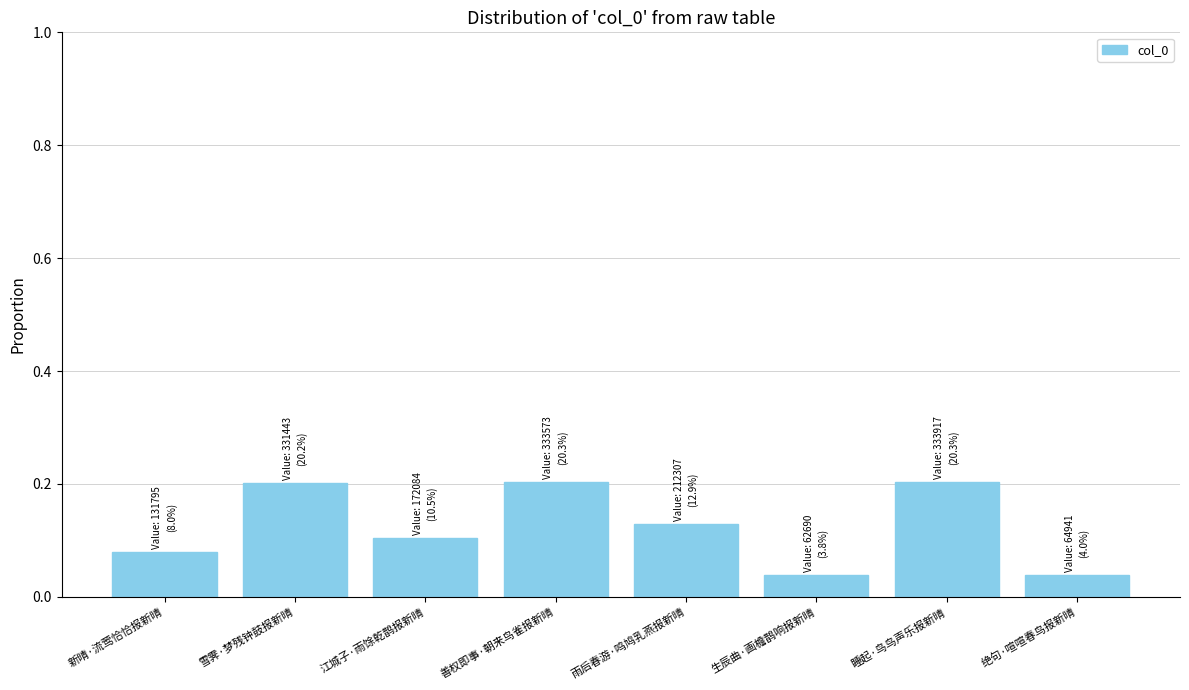

What position from the right is 绝句·喧喧春鸟报新晴?

1